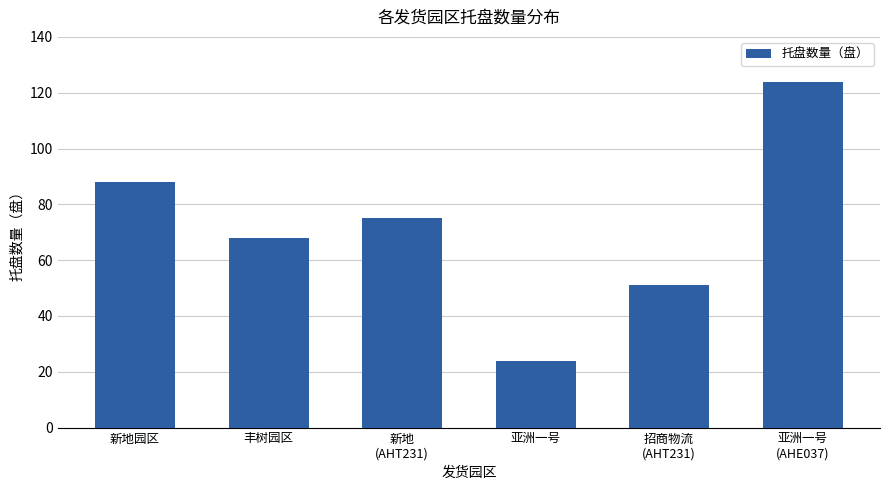

Does the chart contain any negative values?

No